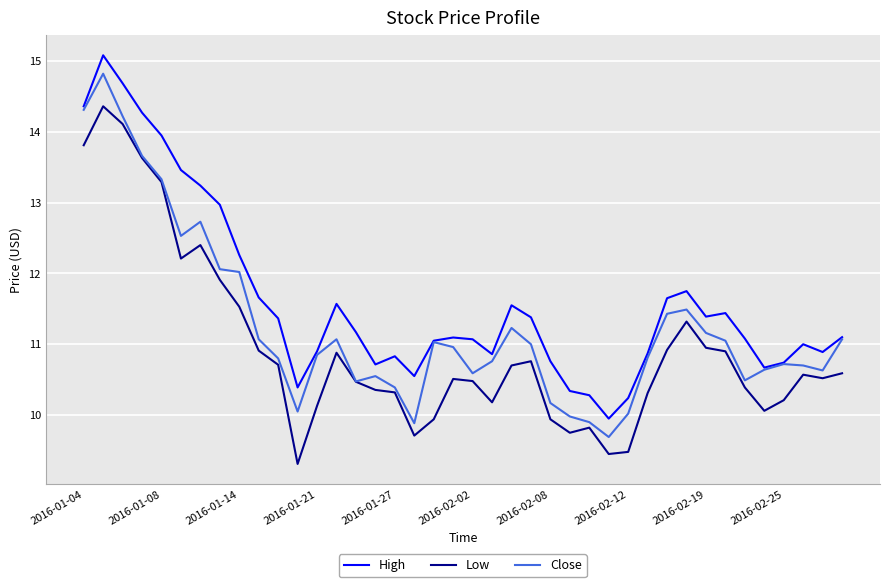

What is the minimum value for Low?

9.3